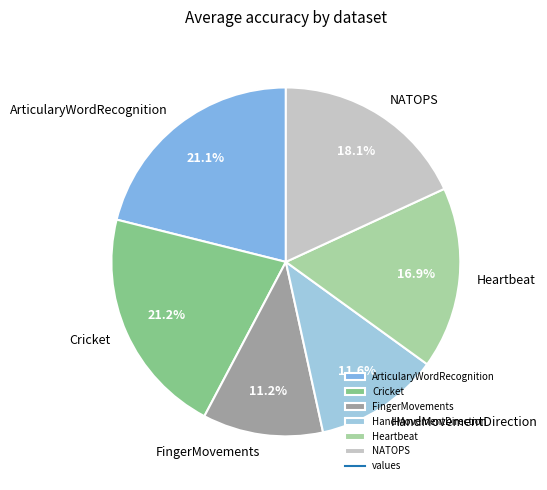

Combined, do HandMovementDirection and ArticularyWordRecognition account for over 50%?

No